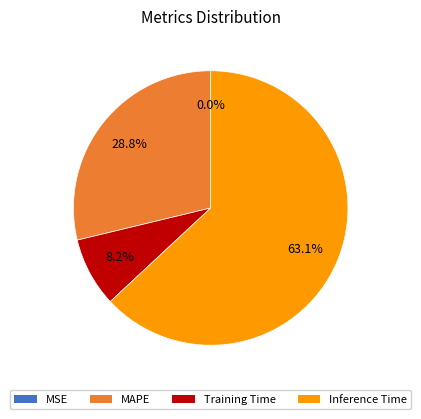

Is Inference Time the majority of the pie?

Yes